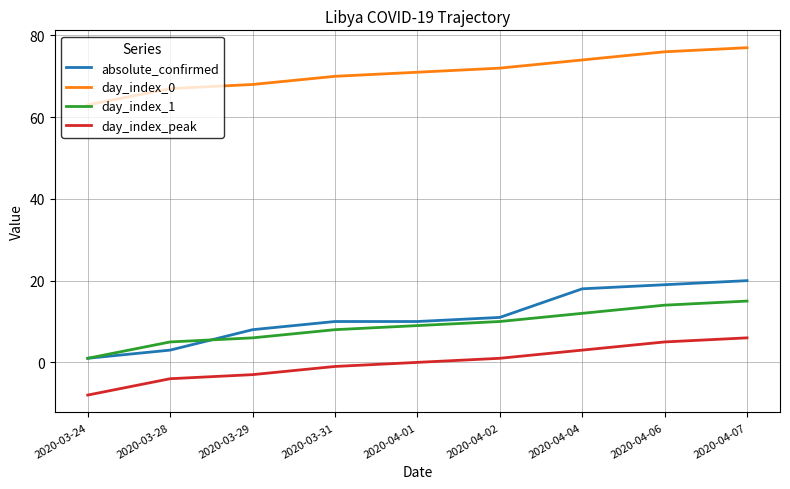

The absolute_confirmed series shows 4 at 2020-03-31. True or false?

False